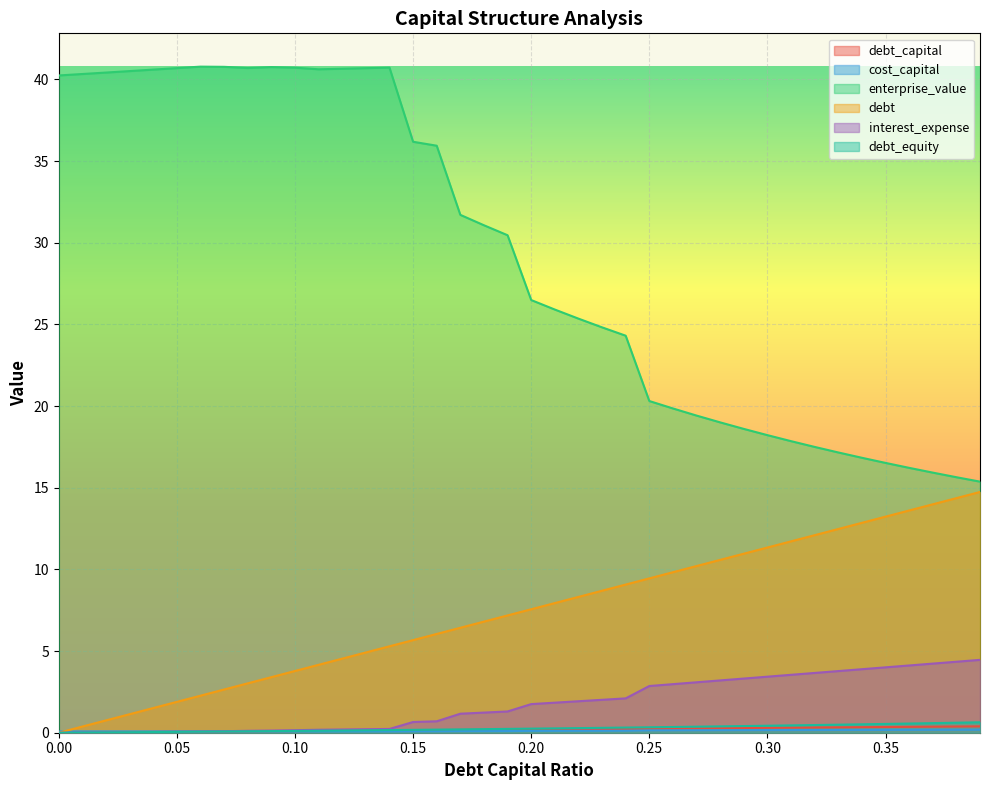

How many times do debt_capital and cost_capital cross each other?

1